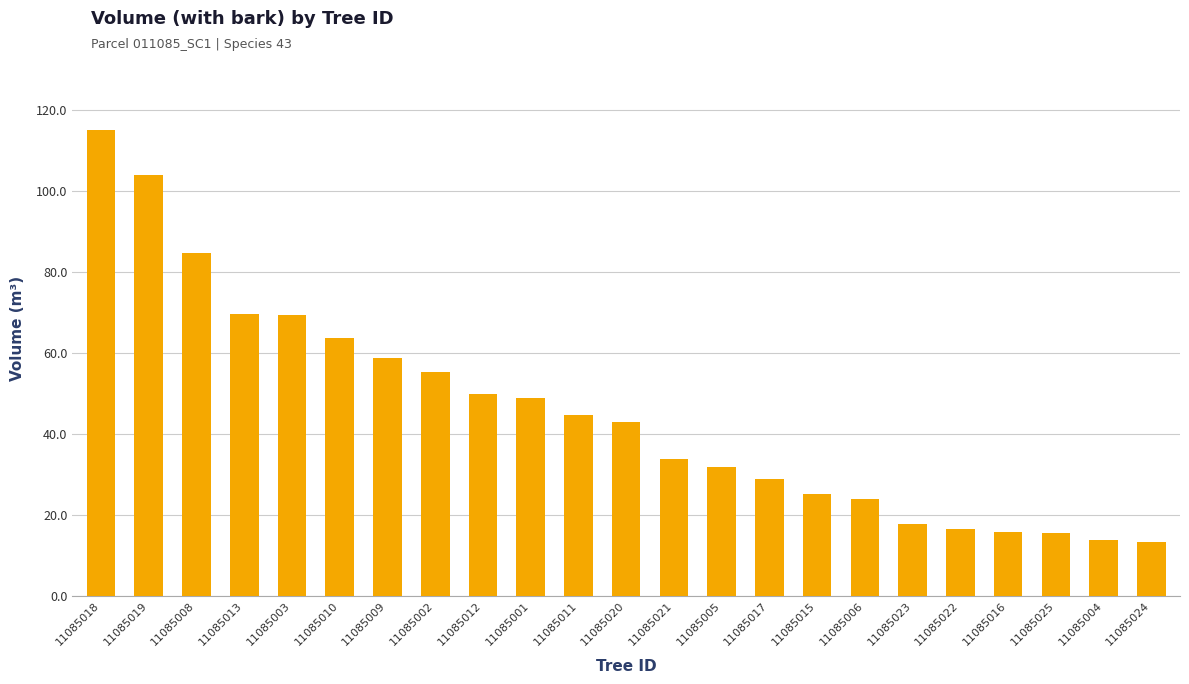

Does the chart contain any negative values?

No